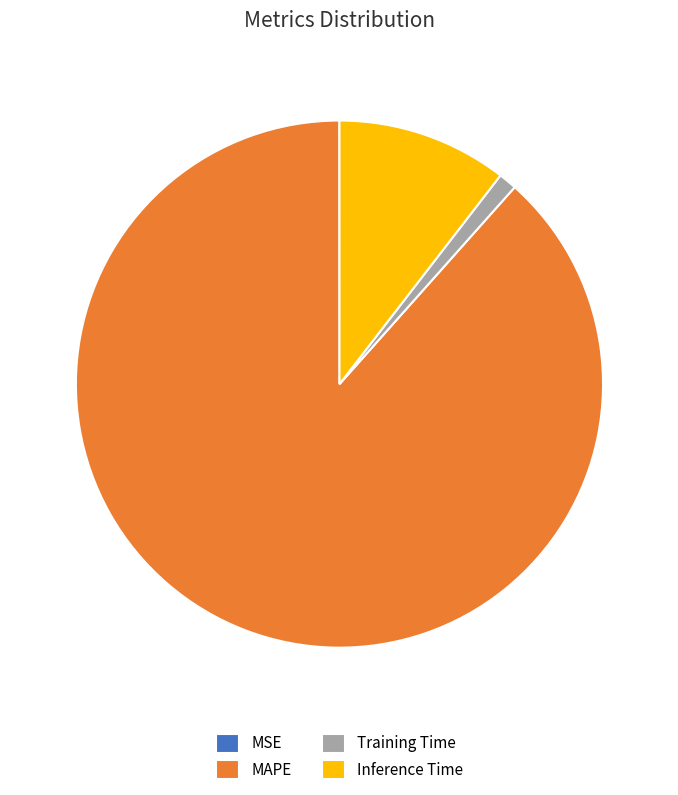

True or false: MAPE accounts for 88% of the total.

True